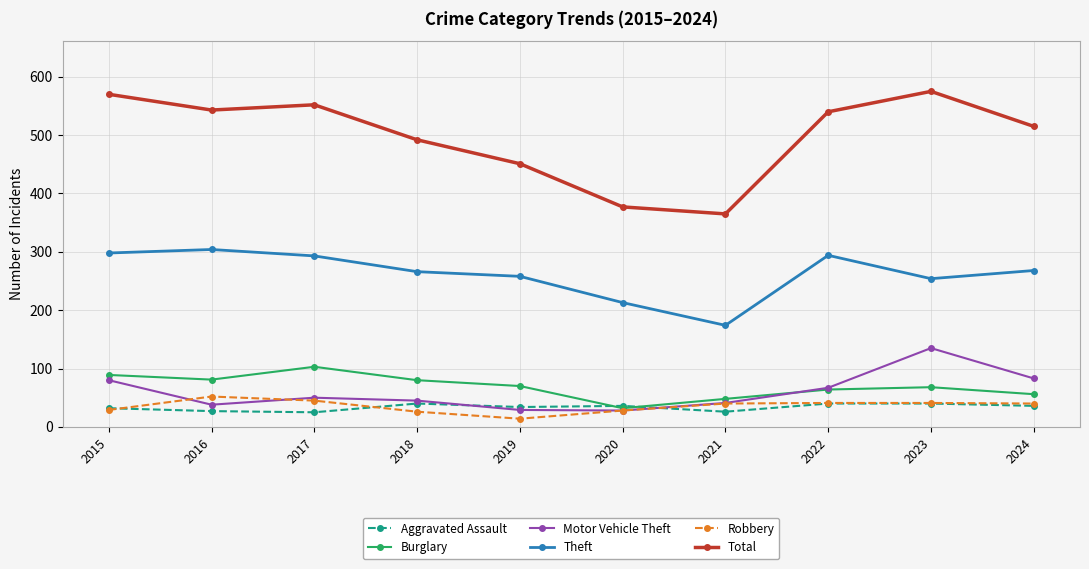

What is the minimum value shown in the chart?

14